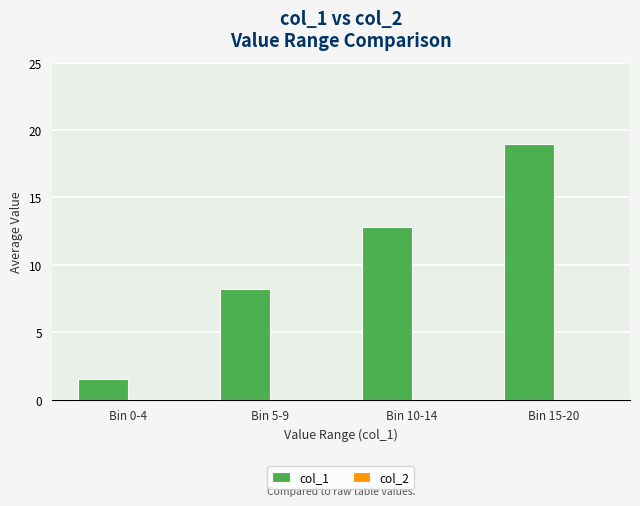

Is it true that the value at Bin 0-4 is 1.5?

True